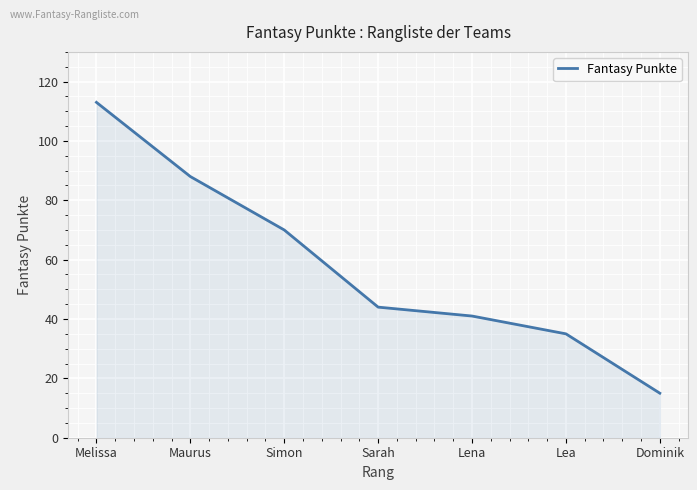

How many values are below 44?

3